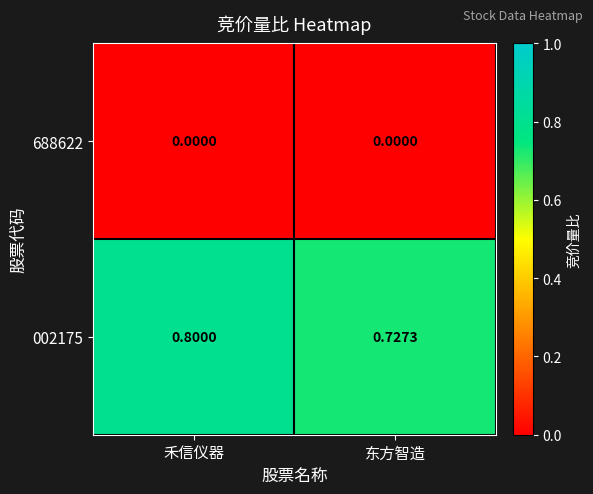

Which category has the highest value in the 002175 series?

禾信仪器